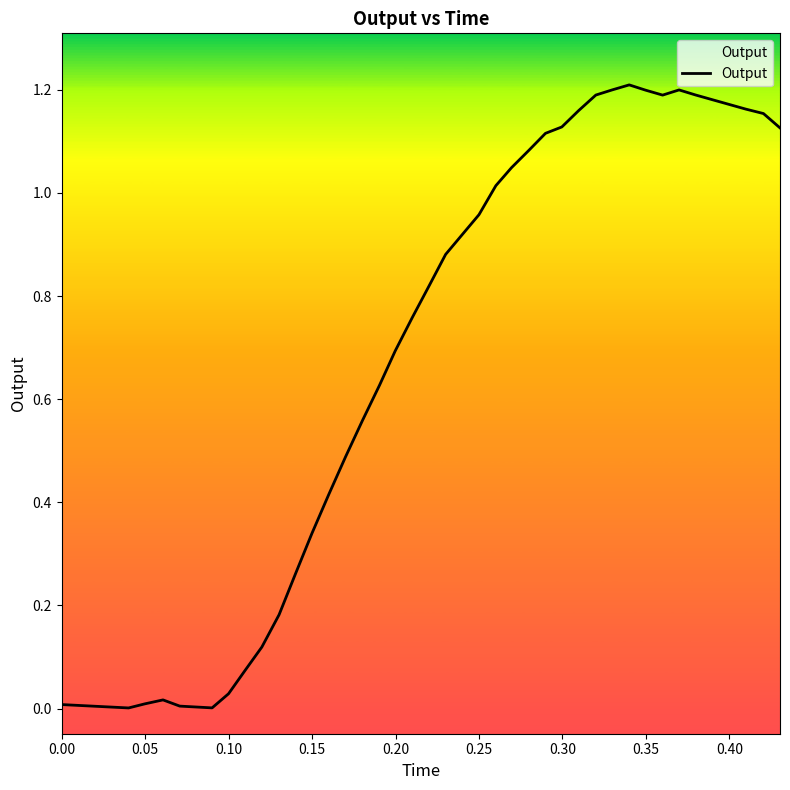

How many interior local valleys (lower than both neighbors) does the data have?

3